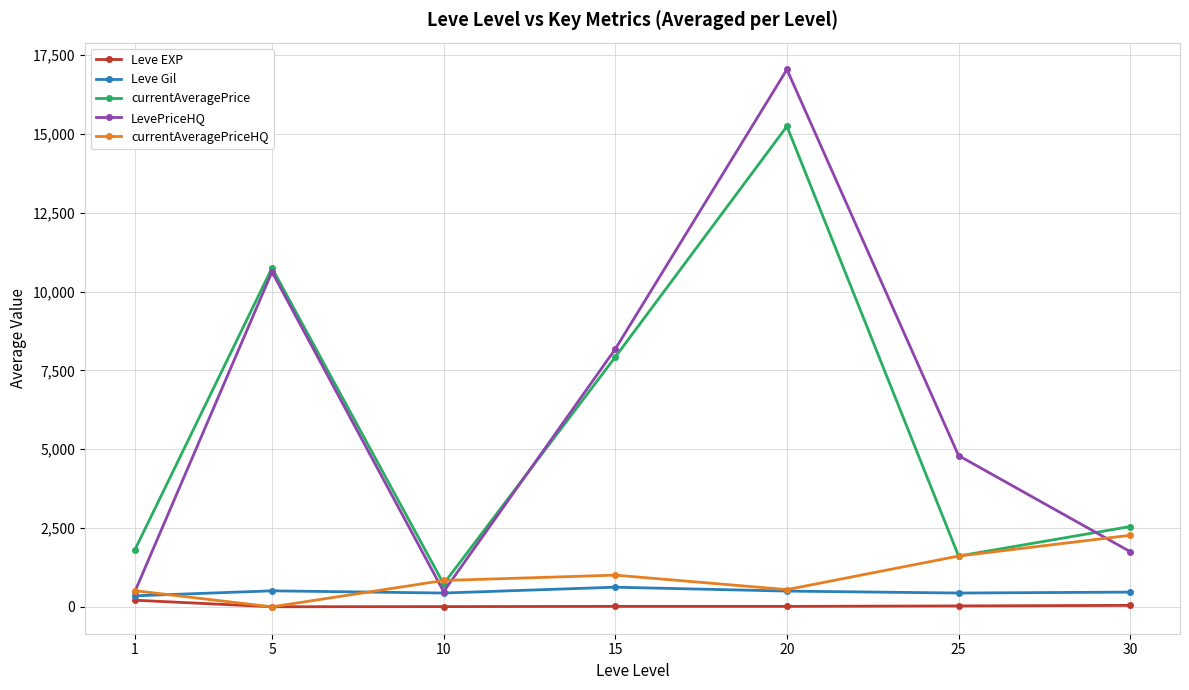

How many series are shown in this chart?

5